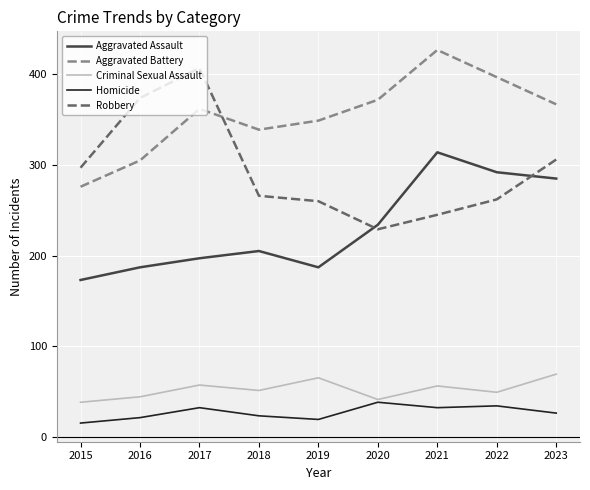

At which category is the sum across all series the highest?

2021